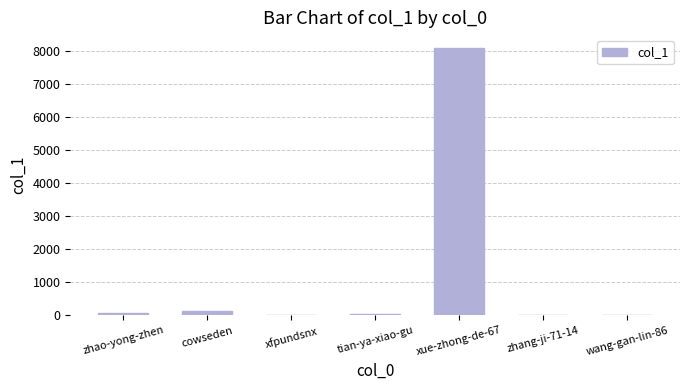

Which has a higher value, xue-zhong-de-67 or wang-gan-lin-86?

xue-zhong-de-67